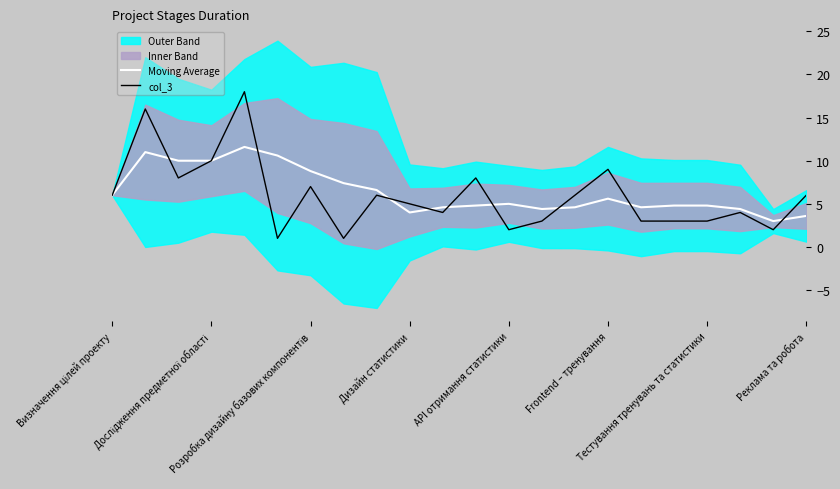

Where is col_3 nearest to the value 9?

Frontend – тренування